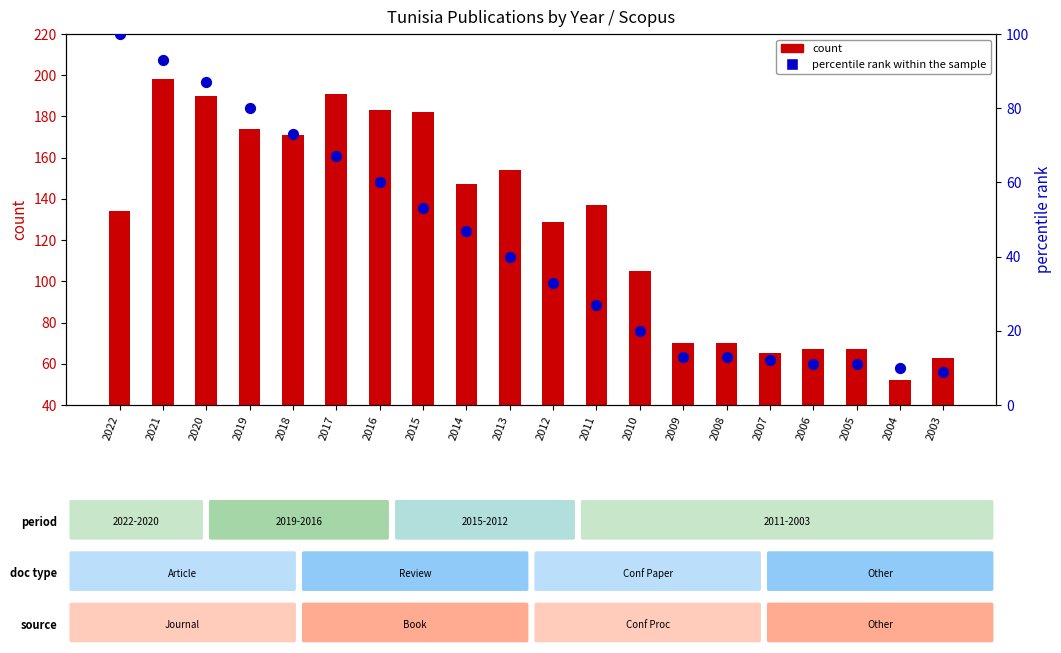

At how many categories does at least one series exceed 195?

1